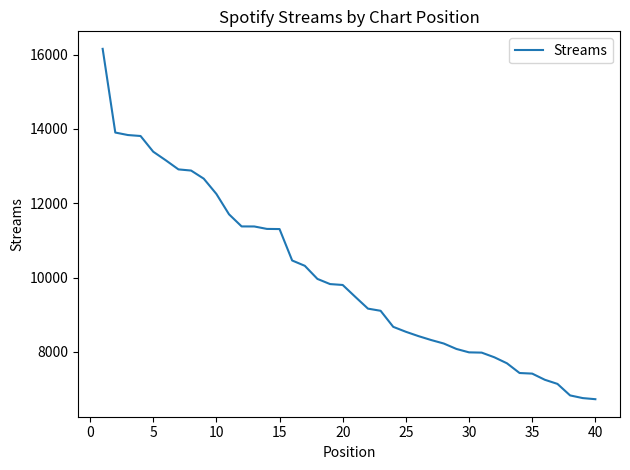

What is the maximum value shown in the chart?

16157